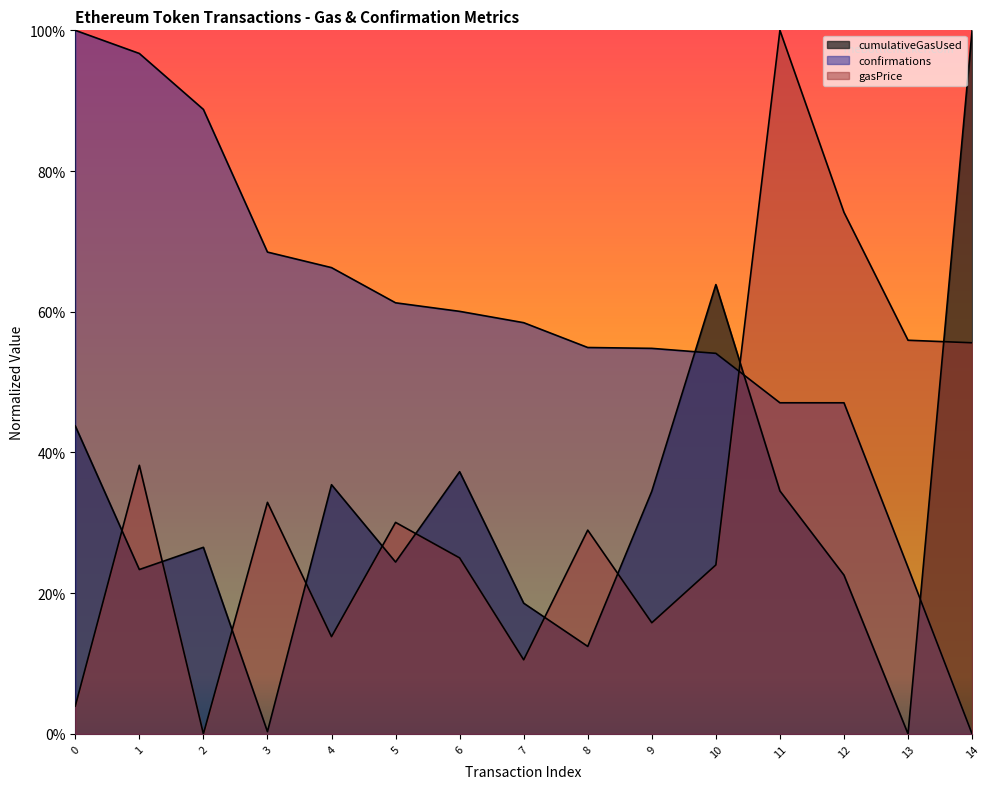

List the labels in order of gasPrice value, largest first.

11, 12, 13, 14, 1, 3, 5, 8, 6, 10, 9, 4, 7, 0, 2